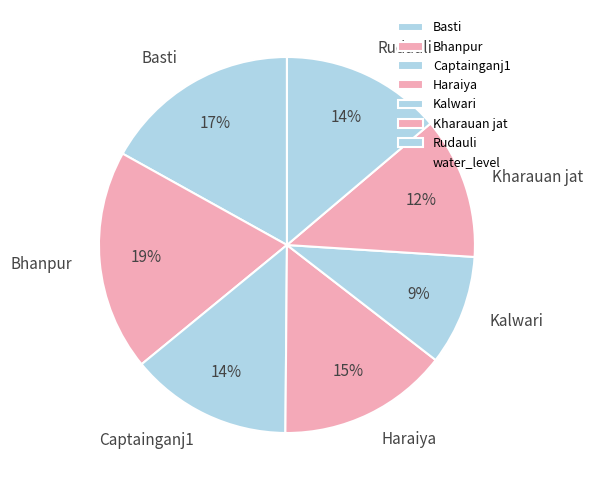

True or false: Captainganj1 accounts for 14% of the total.

True